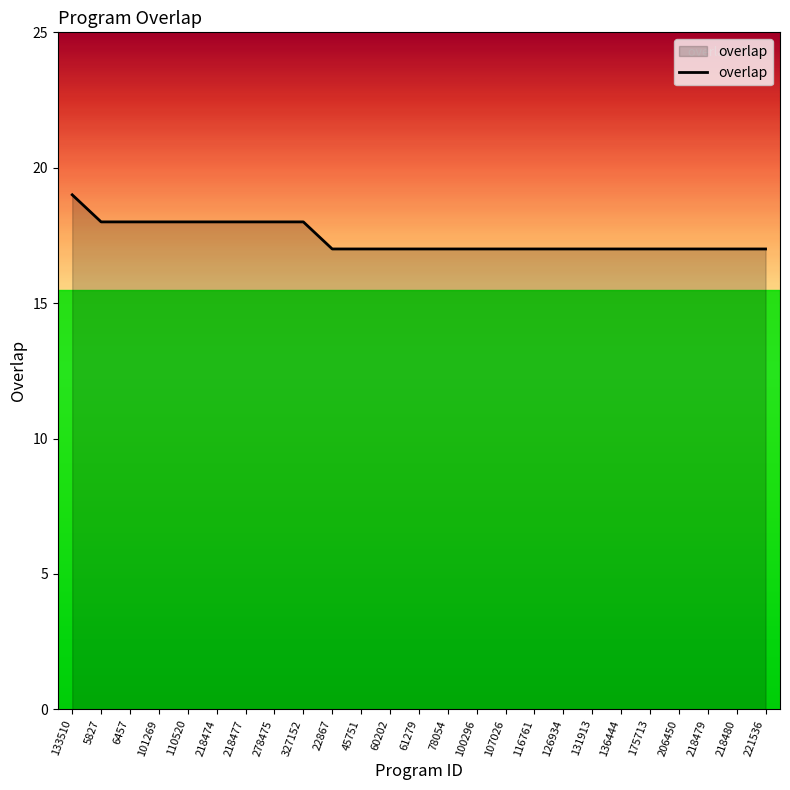

What is the minimum value shown in the chart?

17